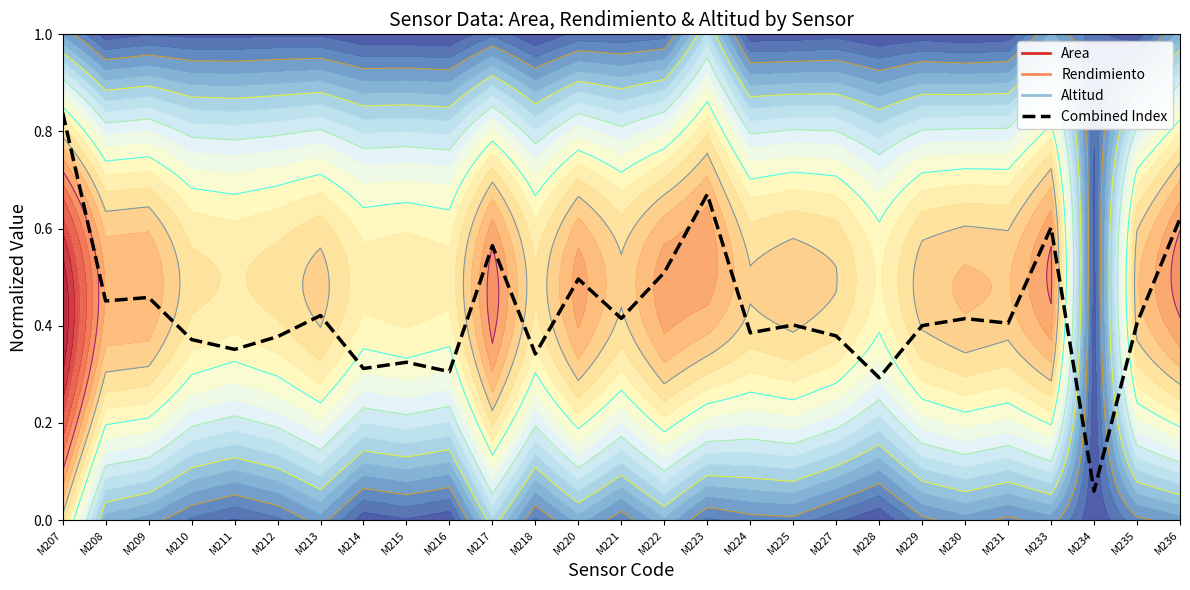

Reading left to right, list all the values displayed in this chart.

M207=0.8	M208=0.5	M209=0.5	M210=0.4	M211=0.4	M212=0.4	M213=0.4	M214=0.3	M215=0.3	M216=0.3	M217=0.6	M218=0.3	M220=0.5	M221=0.4	M222=0.5	M223=0.7	M224=0.4	M225=0.4	M227=0.4	M228=0.3	M229=0.4	M230=0.4	M231=0.4	M233=0.6	M234=0.1	M235=0.4	M236=0.6